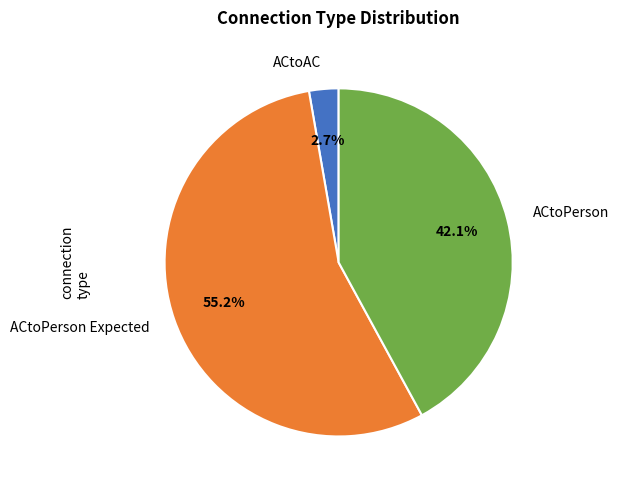

Is the sum of ACtoPerson Expected and ACtoPerson greater than half?

Yes